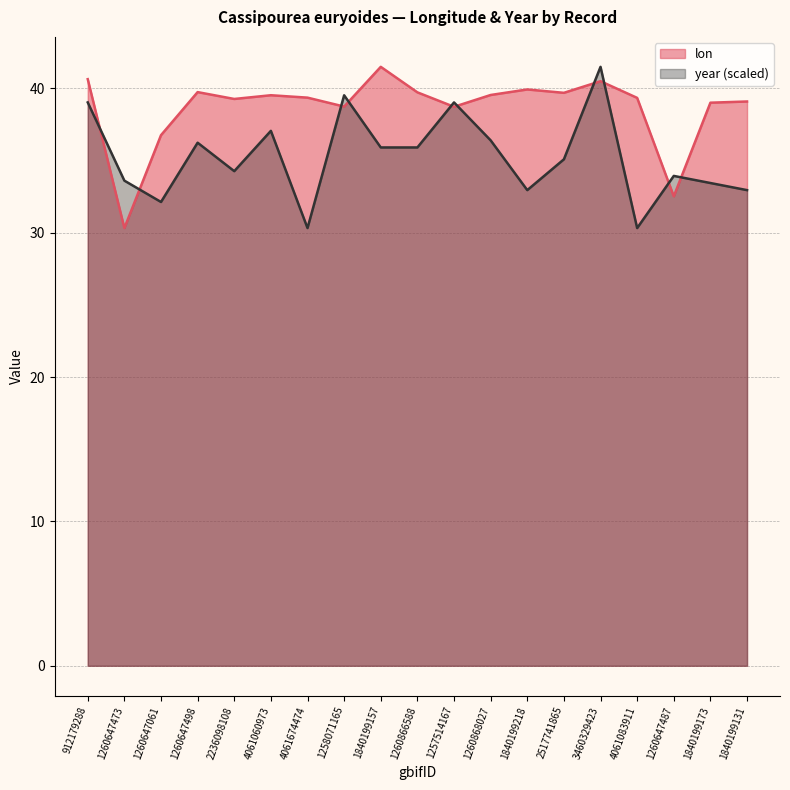

Which series has the widest spread of values?

lon